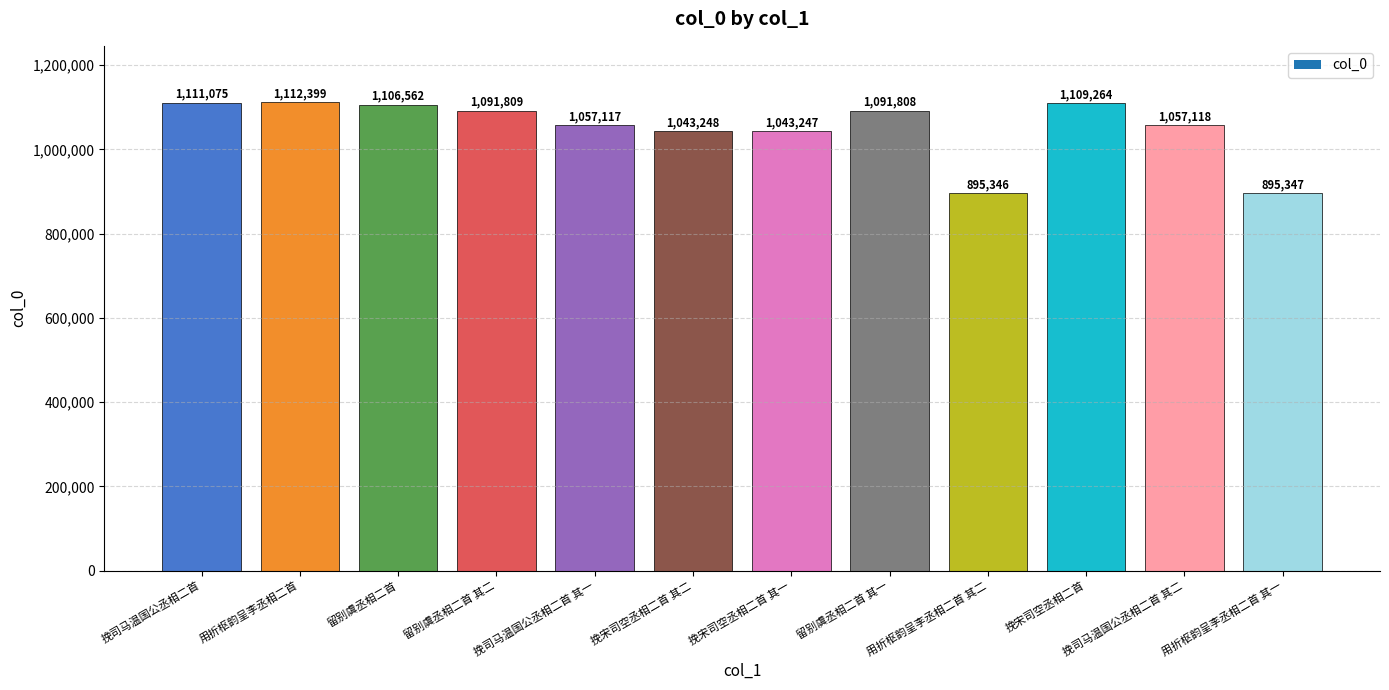

List the labels in order of value, smallest first.

用折枢韵呈李丞相二首 其二, 用折枢韵呈李丞相二首 其一, 挽宋司空丞相二首 其一, 挽宋司空丞相二首 其二, 挽司马温国公丞相二首 其一, 挽司马温国公丞相二首 其二, 留别虞丞相二首 其一, 留别虞丞相二首 其二, 留别虞丞相二首, 挽宋司空丞相二首, 挽司马温国公丞相二首, 用折枢韵呈李丞相二首